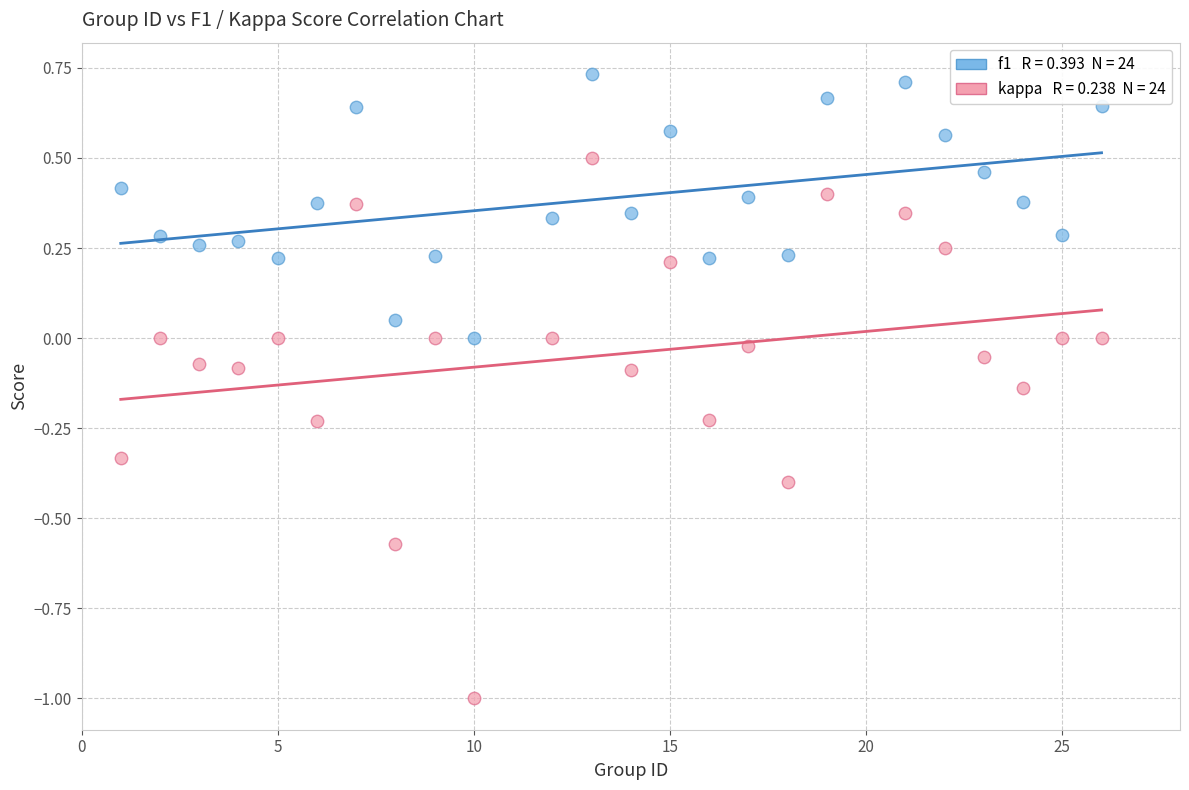

Across all data points, what is the range of Y values (max minus min)?

1.7